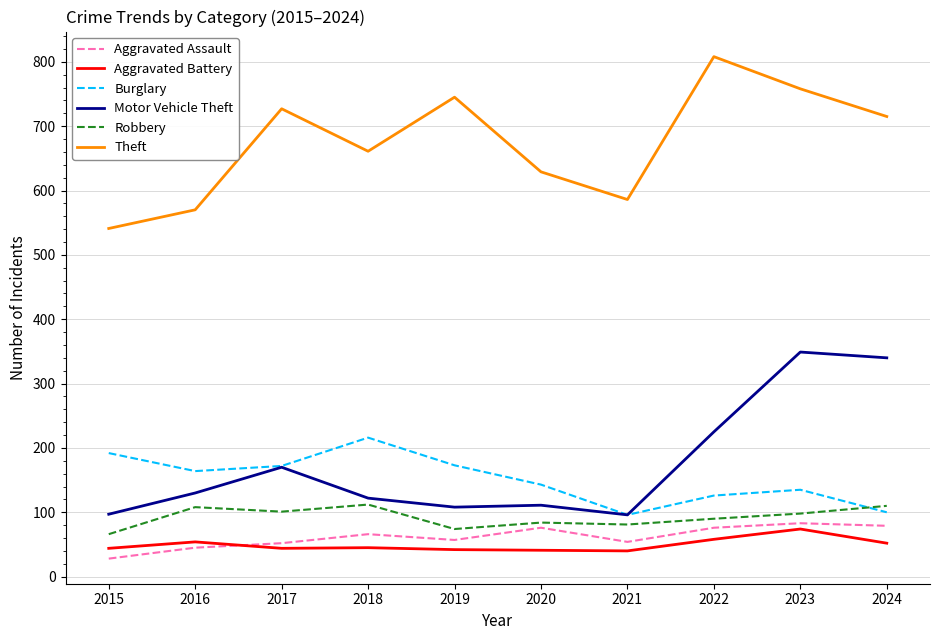

Is this an area chart (filled region under the line)?

No